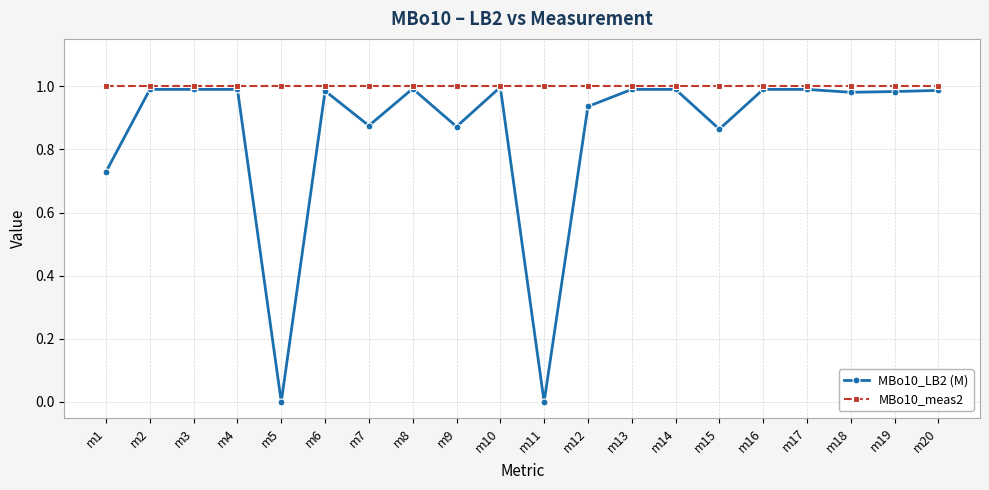

The MBo10_LB2 (M) series shows 0.4 at m8. True or false?

False